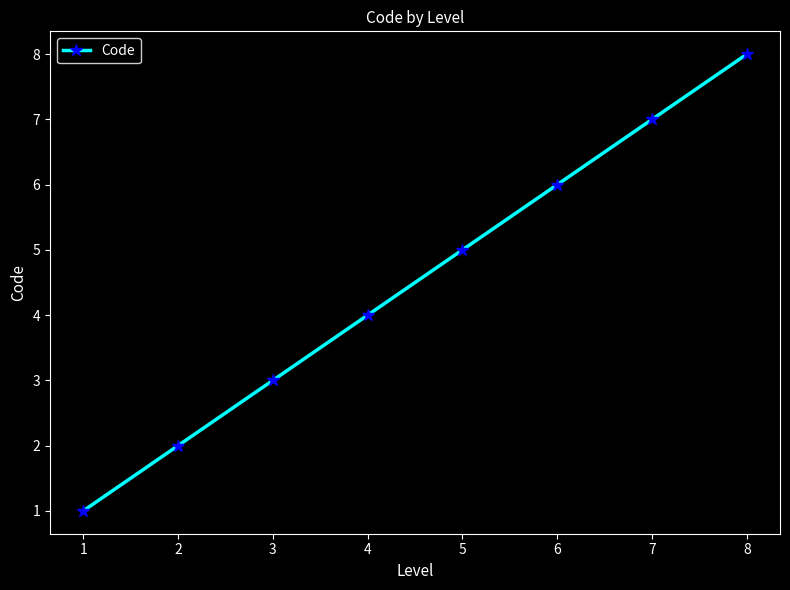

True or false: the data has more than 0 interior local peaks.

False